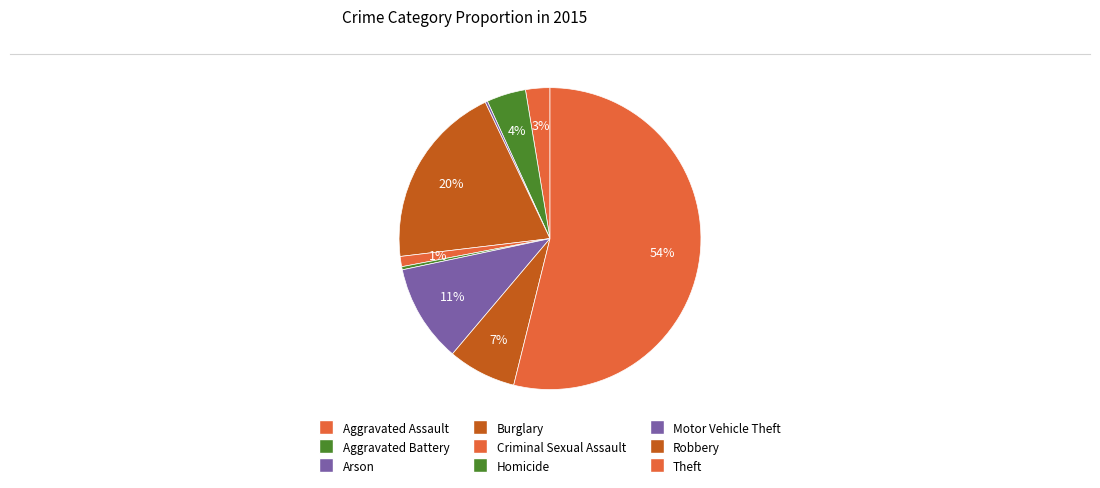

Which category has the biggest portion of the pie?

Theft